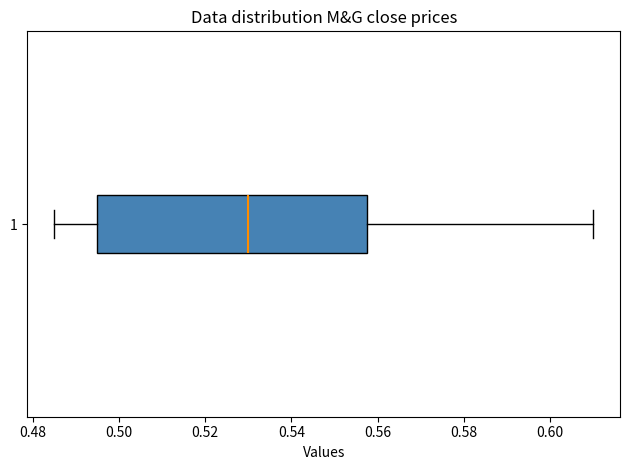

Read this box plot against the x-axis: the position of the median line, the range covered by the box, and the ends of both whiskers. The values are not printed on the chart, so give them approximately, as read against the axis.

median 0.530, box 0.496 to 0.558, whiskers 0.486 to 0.610